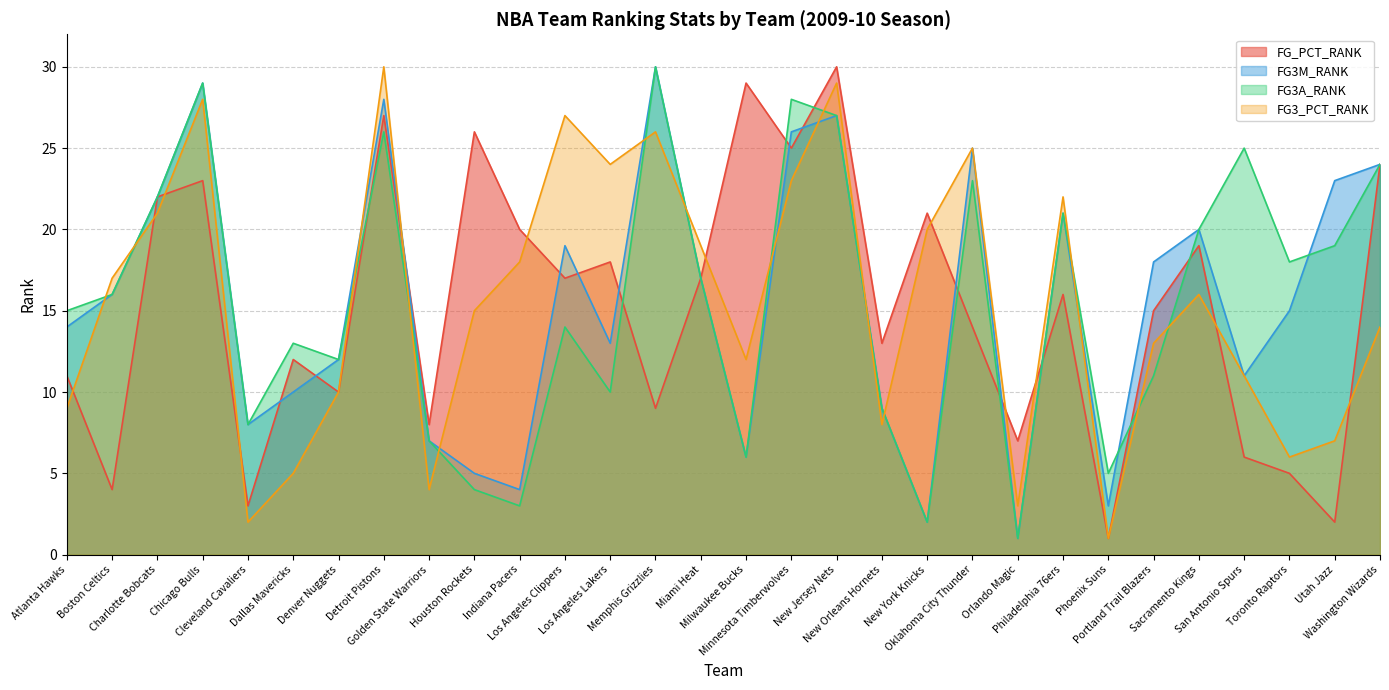

Reading left to right, transcribe all the data shown in this chart.

FG_PCT_RANK: Atlanta Hawks=11	Boston Celtics=4	Charlotte Bobcats=22	Chicago Bulls=23	Cleveland Cavaliers=3	Dallas Mavericks=12	Denver Nuggets=10	Detroit Pistons=27	Golden State Warriors=8	Houston Rockets=26	Indiana Pacers=20	Los Angeles Clippers=17	Los Angeles Lakers=18	Memphis Grizzlies=9	Miami Heat=17	Milwaukee Bucks=29	Minnesota Timberwolves=25	New Jersey Nets=30	New Orleans Hornets=13	New York Knicks=21	Oklahoma City Thunder=14	Orlando Magic=7	Philadelphia 76ers=16	Phoenix Suns=1	Portland Trail Blazers=15	Sacramento Kings=19	San Antonio Spurs=6	Toronto Raptors=5	Utah Jazz=2	Washington Wizards=24
FG3M_RANK: Atlanta Hawks=14	Boston Celtics=16	Charlotte Bobcats=22	Chicago Bulls=29	Cleveland Cavaliers=8	Dallas Mavericks=10	Denver Nuggets=12	Detroit Pistons=28	Golden State Warriors=7	Houston Rockets=5	Indiana Pacers=4	Los Angeles Clippers=19	Los Angeles Lakers=13	Memphis Grizzlies=30	Miami Heat=17	Milwaukee Bucks=6	Minnesota Timberwolves=26	New Jersey Nets=27	New Orleans Hornets=9	New York Knicks=2	Oklahoma City Thunder=25	Orlando Magic=1	Philadelphia 76ers=21	Phoenix Suns=3	Portland Trail Blazers=18	Sacramento Kings=20	San Antonio Spurs=11	Toronto Raptors=15	Utah Jazz=23	Washington Wizards=24
FG3A_RANK: Atlanta Hawks=15	Boston Celtics=16	Charlotte Bobcats=22	Chicago Bulls=29	Cleveland Cavaliers=8	Dallas Mavericks=13	Denver Nuggets=12	Detroit Pistons=26	Golden State Warriors=7	Houston Rockets=4	Indiana Pacers=3	Los Angeles Clippers=14	Los Angeles Lakers=10	Memphis Grizzlies=30	Miami Heat=17	Milwaukee Bucks=6	Minnesota Timberwolves=28	New Jersey Nets=27	New Orleans Hornets=9	New York Knicks=2	Oklahoma City Thunder=23	Orlando Magic=1	Philadelphia 76ers=21	Phoenix Suns=5	Portland Trail Blazers=11	Sacramento Kings=20	San Antonio Spurs=25	Toronto Raptors=18	Utah Jazz=19	Washington Wizards=24
FG3_PCT_RANK: Atlanta Hawks=9	Boston Celtics=17	Charlotte Bobcats=21	Chicago Bulls=28	Cleveland Cavaliers=2	Dallas Mavericks=5	Denver Nuggets=10	Detroit Pistons=30	Golden State Warriors=4	Houston Rockets=15	Indiana Pacers=18	Los Angeles Clippers=27	Los Angeles Lakers=24	Memphis Grizzlies=26	Miami Heat=19	Milwaukee Bucks=12	Minnesota Timberwolves=23	New Jersey Nets=29	New Orleans Hornets=8	New York Knicks=20	Oklahoma City Thunder=25	Orlando Magic=3	Philadelphia 76ers=22	Phoenix Suns=1	Portland Trail Blazers=13	Sacramento Kings=16	San Antonio Spurs=11	Toronto Raptors=6	Utah Jazz=7	Washington Wizards=14